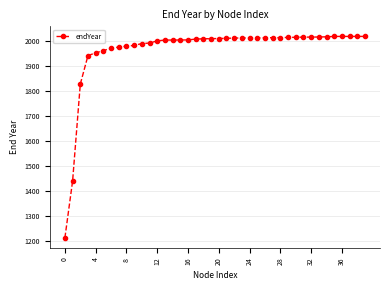

What is the value of the 37th point from the left?

2017.0